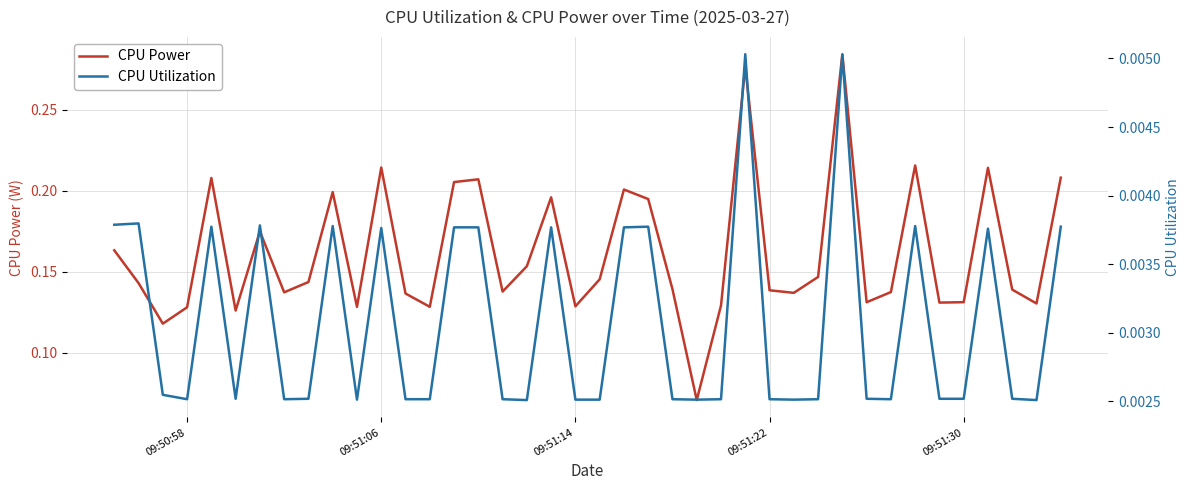

True or false: CPU Power and CPU Utilization cross at least once.

False